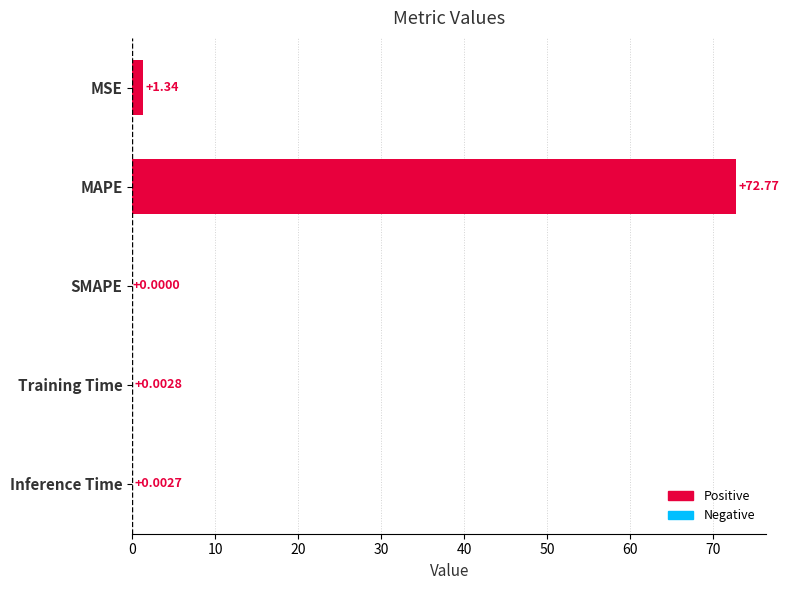

What is the change in value from MAPE to Training Time?

-72.8